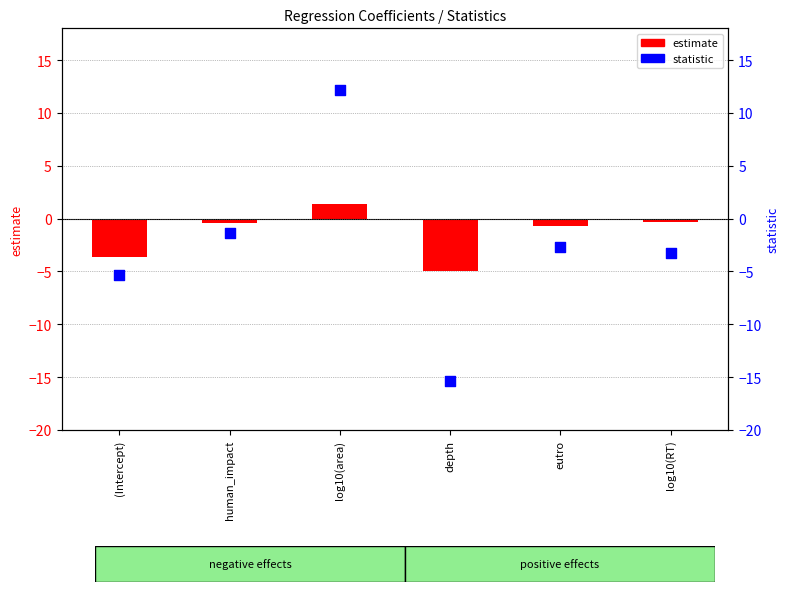

What is the total value across all series at depth?

-20.3